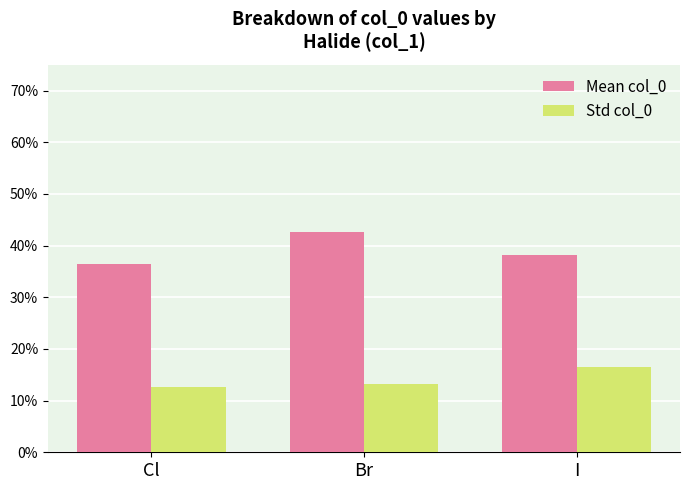

Does the chart contain any negative values?

No